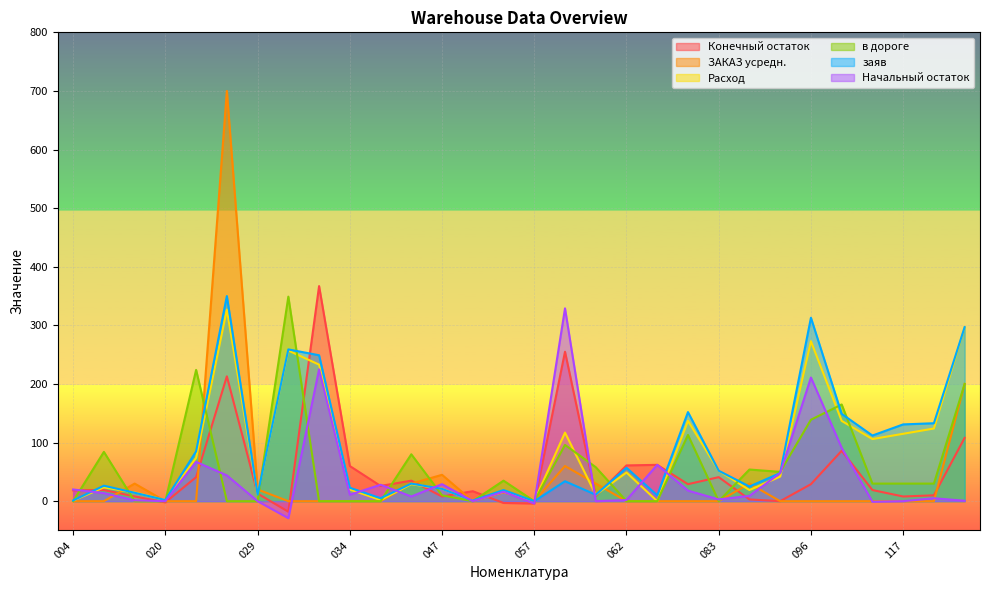

After their last crossing, which series has the higher values: Конечный остаток or Расход?

Расход